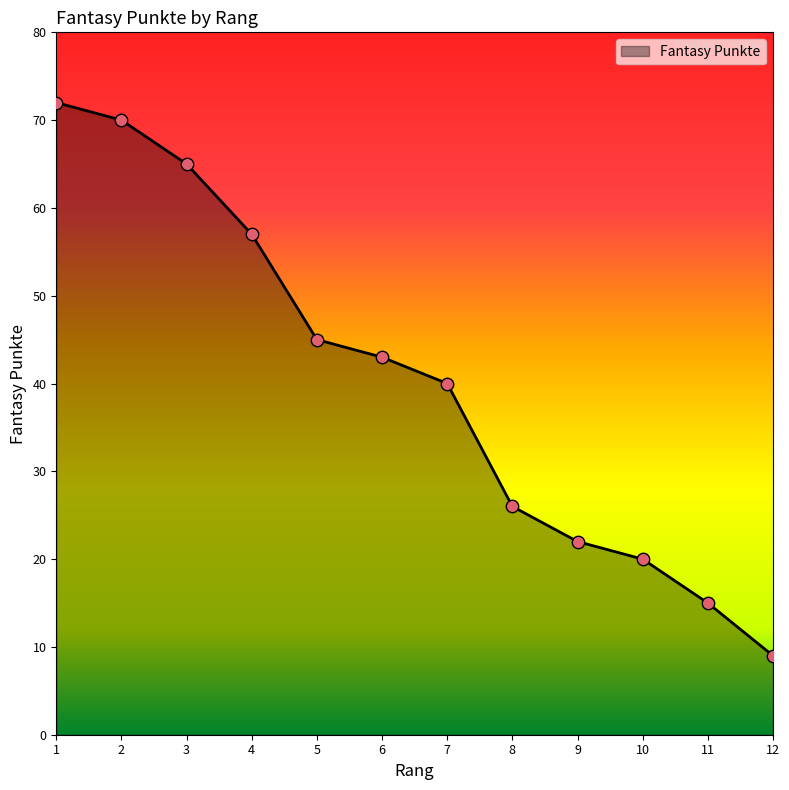

Between 5 and 9, which is larger?

5